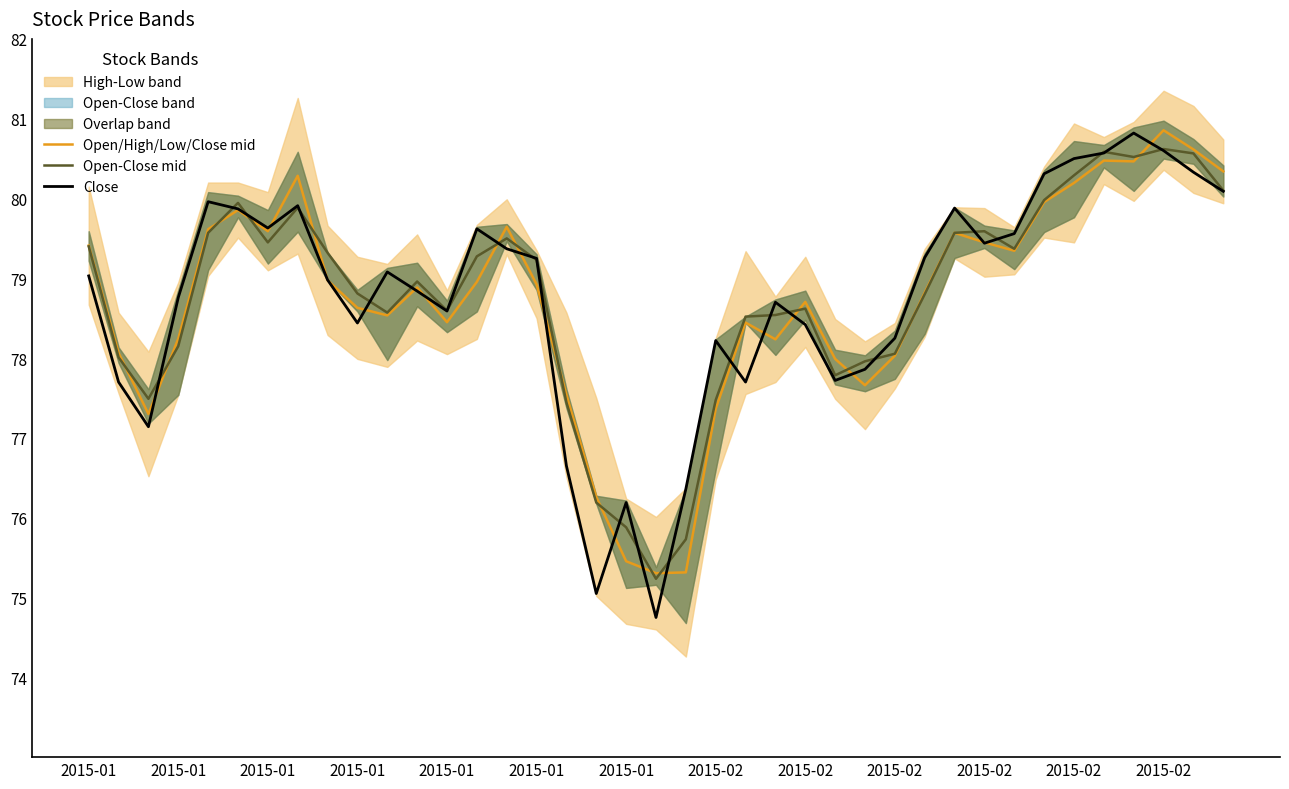

At which category is the sum across all series the highest?

2015-02